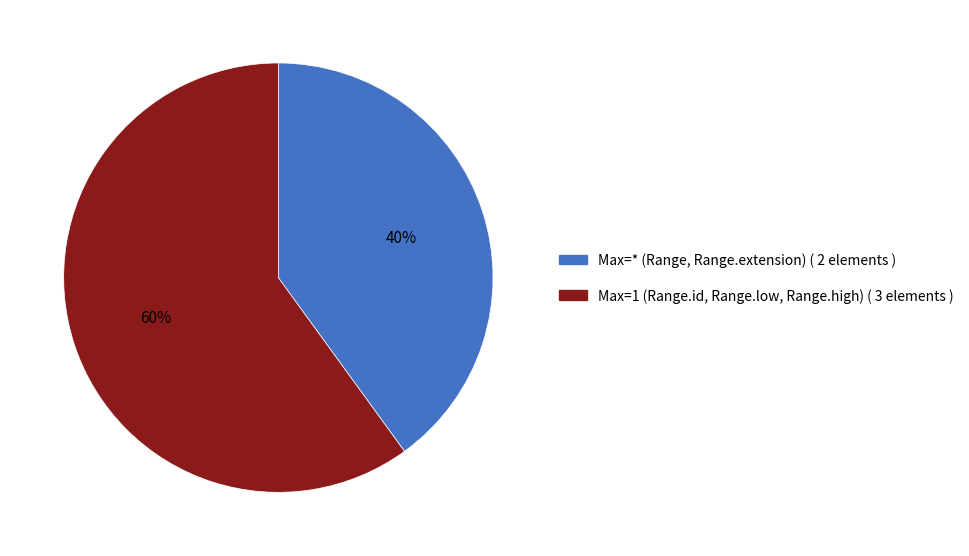

How many slices are in this pie chart?

2